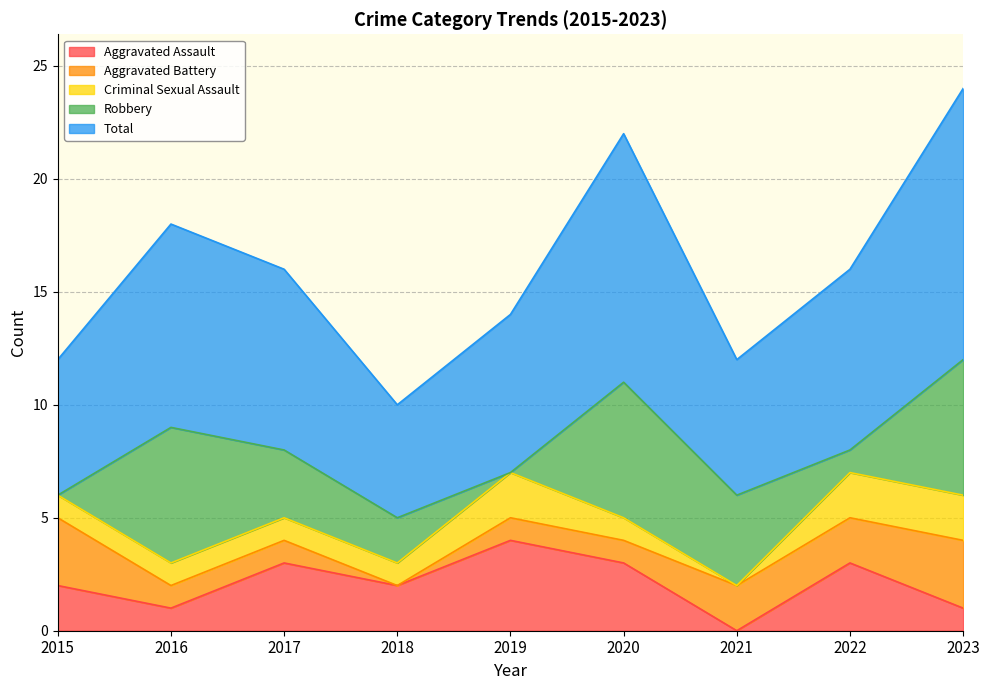

Is it true that Aggravated Battery equals 1 at 2017?

False